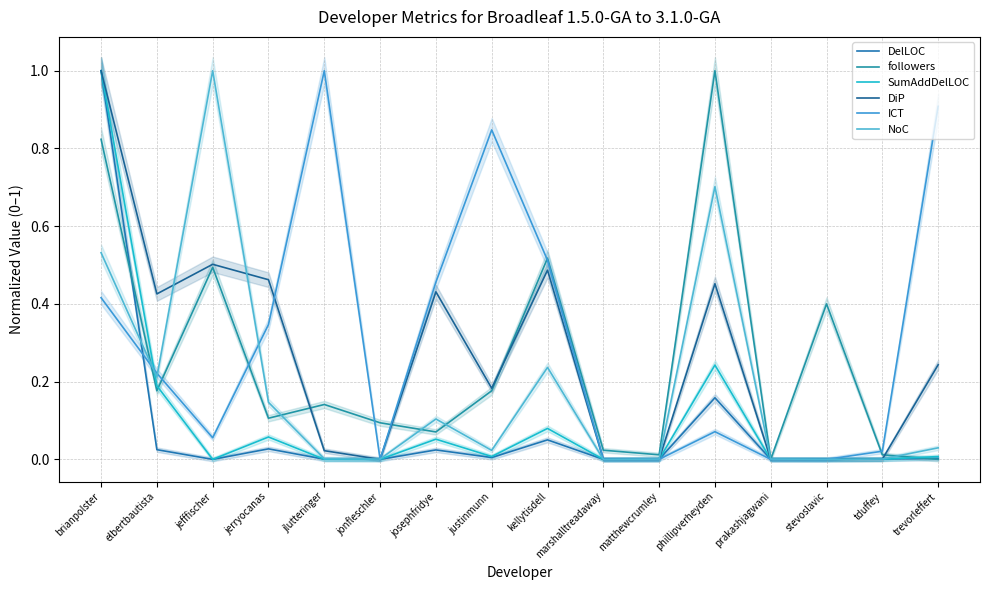

True or false: SumAddDelLOC has a value of 1.0 at brianpolster.

True